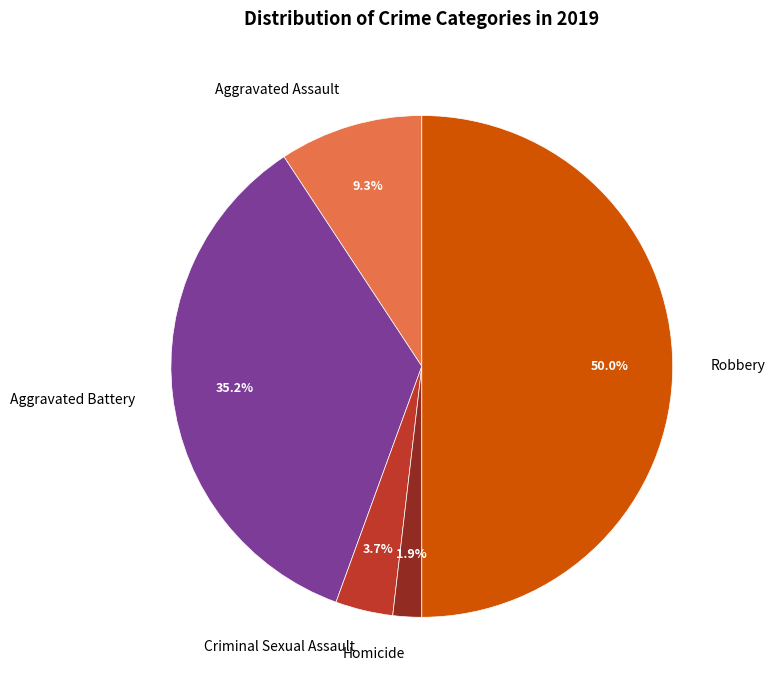

To the nearest percent, what is the difference between the Aggravated Assault and Criminal Sexual Assault slice percentages?

6%